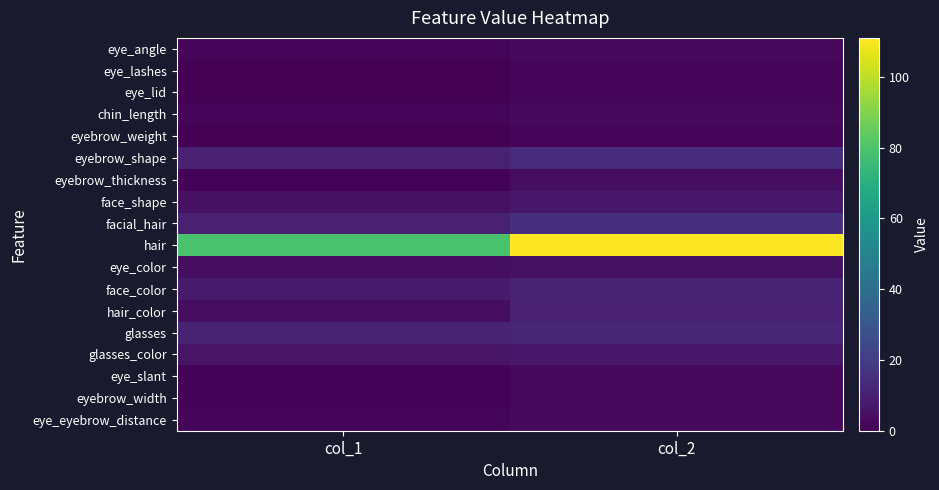

Which series has the largest total across all categories?

hair